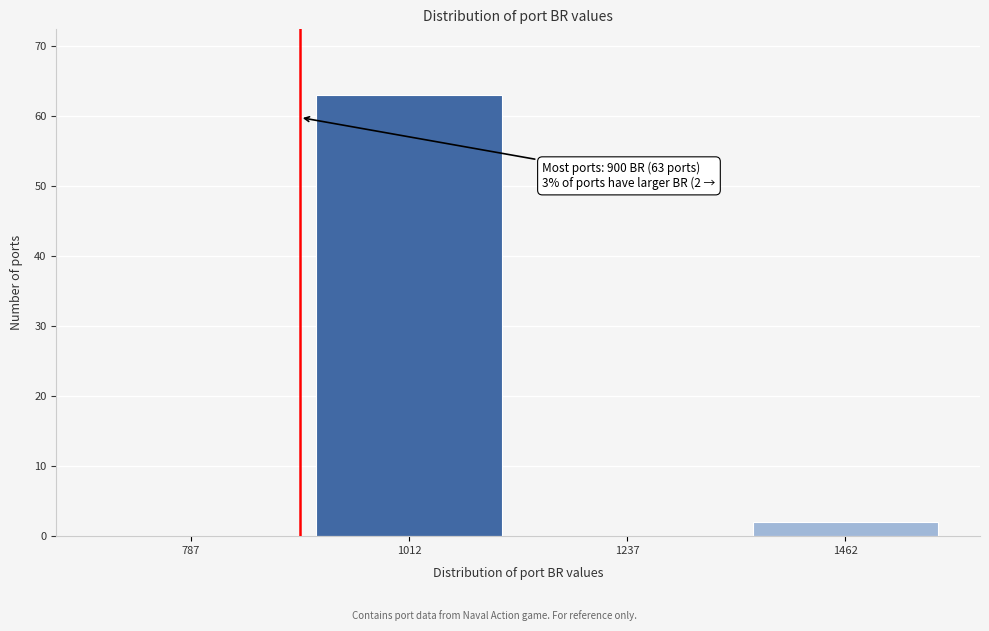

Over which range of the x-axis is the bar tallest?

900 to 1125